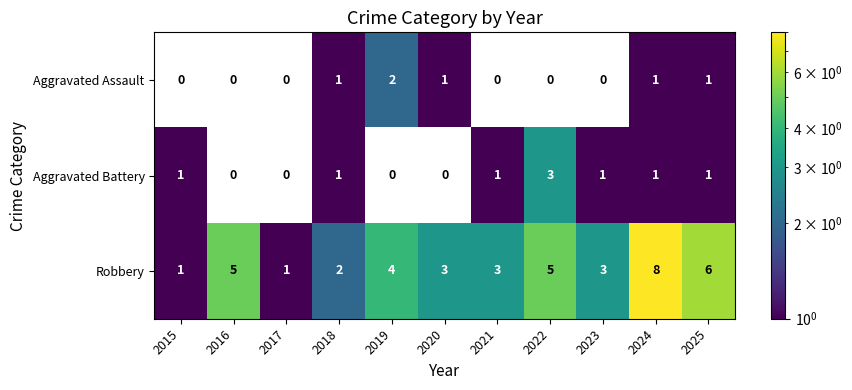

What is the total value across all series at 2025?

8